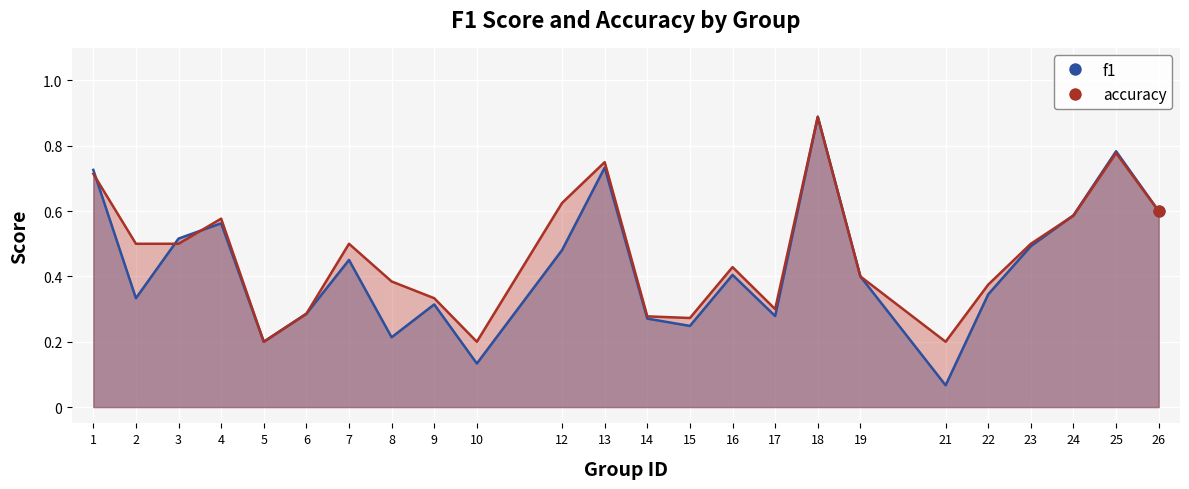

Which series has the largest total across all categories?

accuracy